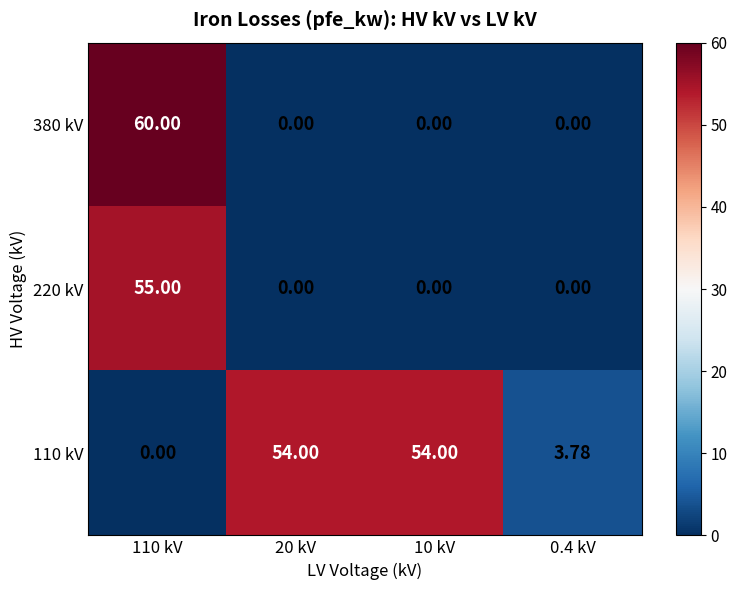

Is the value of 220 kV at 10 kV greater than the value of 110 kV at 20 kV?

No